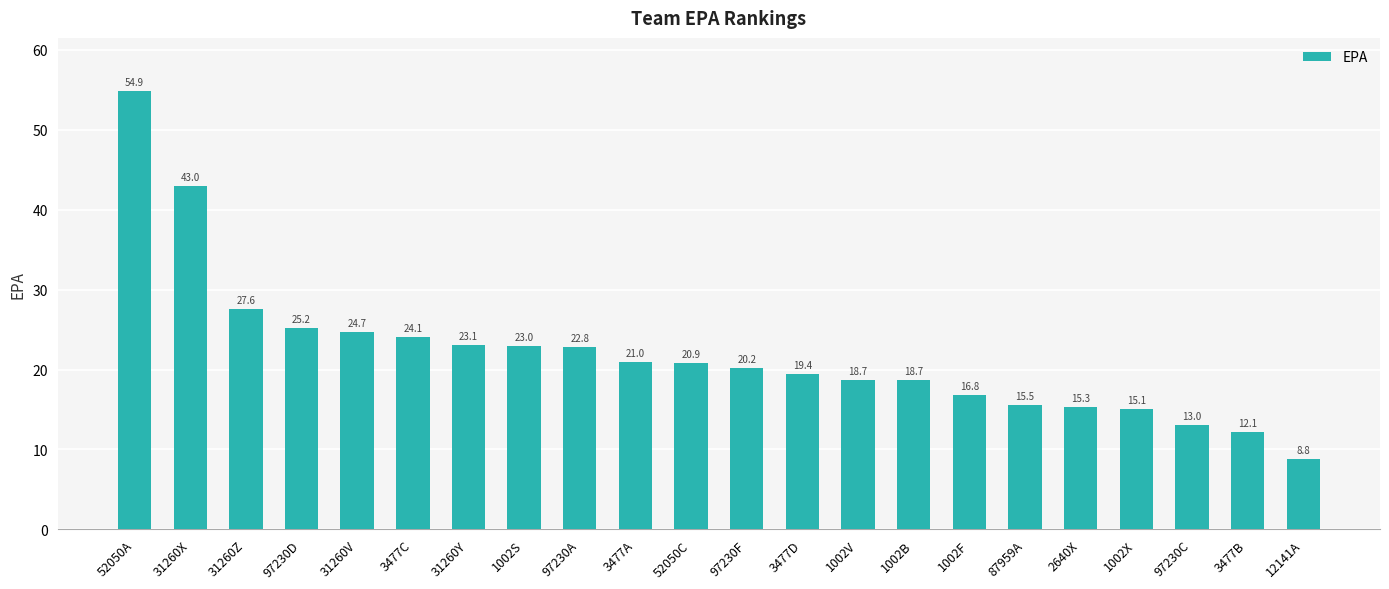

What is the label of the 9th bar from the right?

1002V